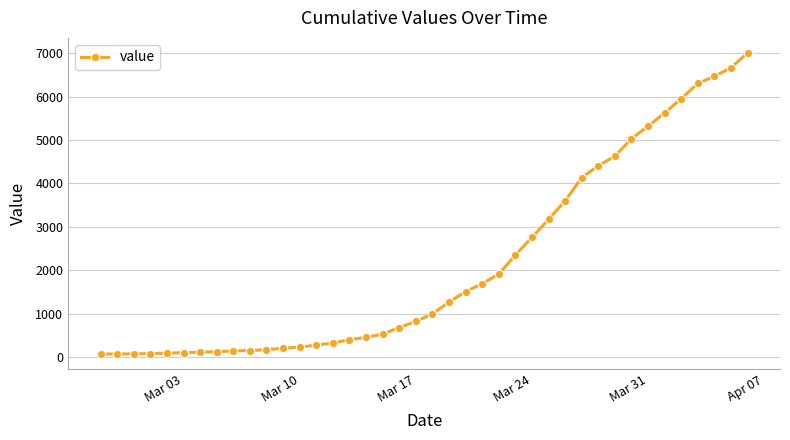

What is the average value?

2145